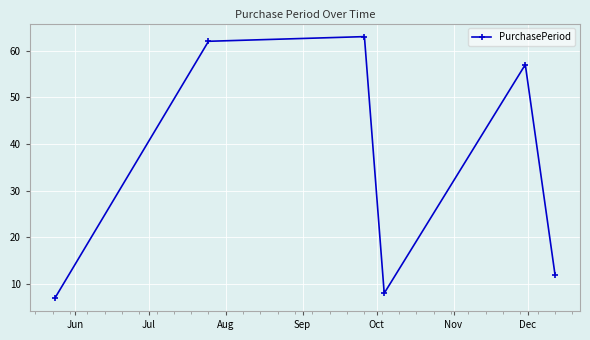

What is the value of the 1st point from the left?

7